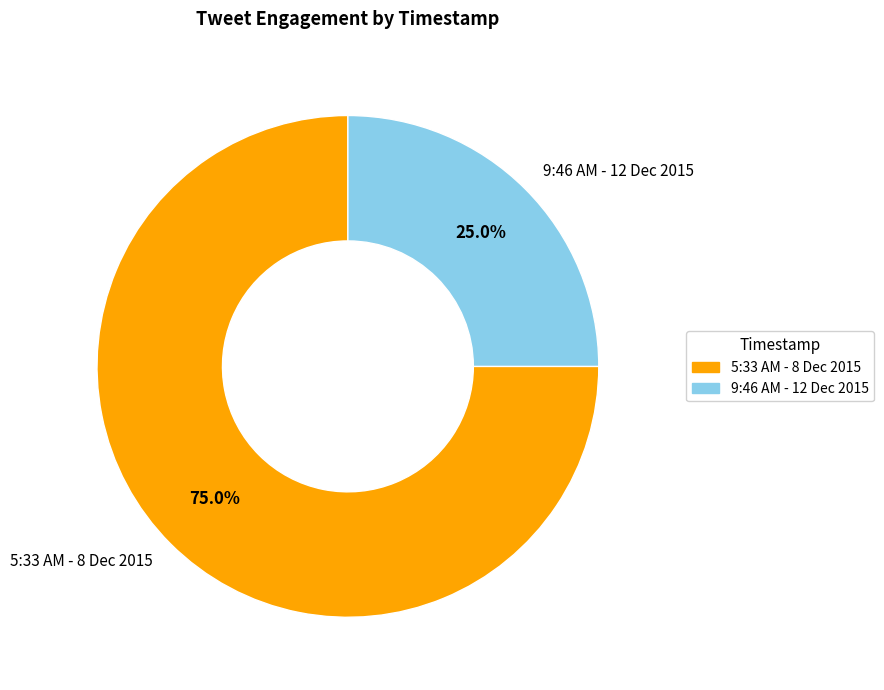

Is there any slice that represents more than half of the pie?

Yes